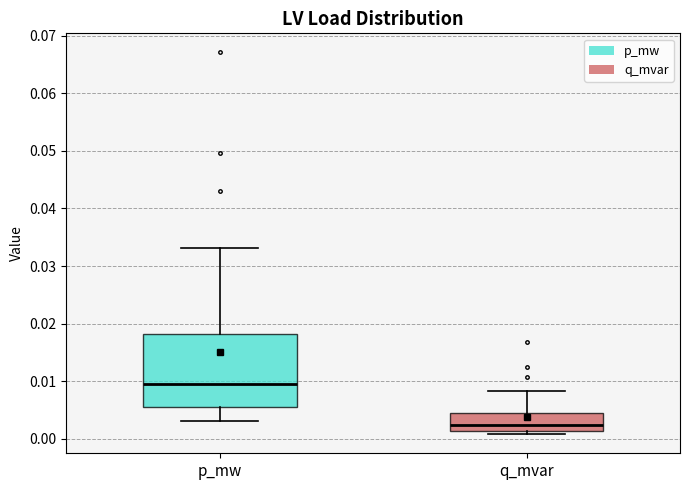

Which box is the tallest, from its lower edge to its upper edge?

p_mw